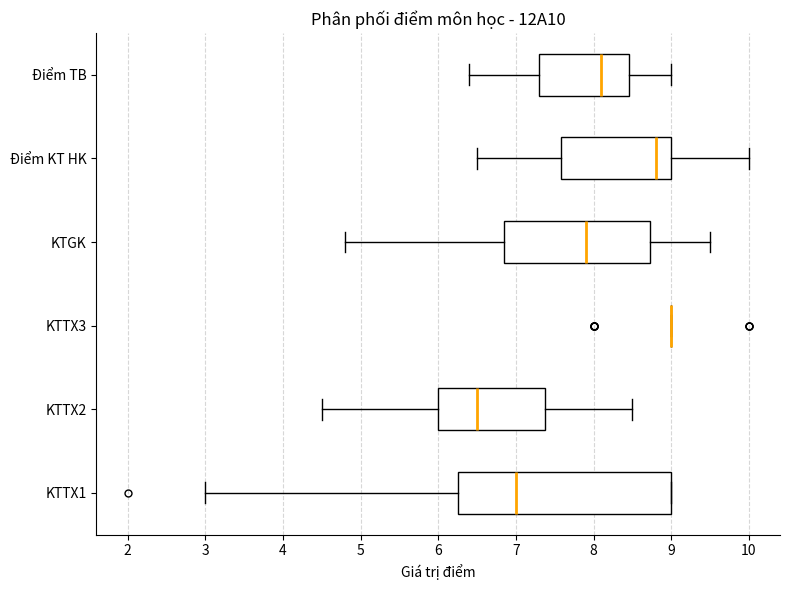

Reading bottom to top, read every box against the x-axis: the position of its median line, the range the box covers, and the ends of its whiskers. The values are not printed on the chart, so give them approximately, as read against the axis.

KTTX1: median 7.0, box 6.3 to 9.0, whiskers 3.0 to 9.0
KTTX2: median 6.5, box 6.0 to 7.4, whiskers 4.5 to 8.5
KTTX3: box collapsed to a line at 9.0, whiskers 9.0 to 9.0
KTGK: median 7.9, box 6.9 to 8.7, whiskers 4.8 to 9.5
Điểm KT HK: median 8.8, box 7.6 to 9.0, whiskers 6.5 to 10.0
Điểm TB: median 8.1, box 7.3 to 8.5, whiskers 6.4 to 9.0